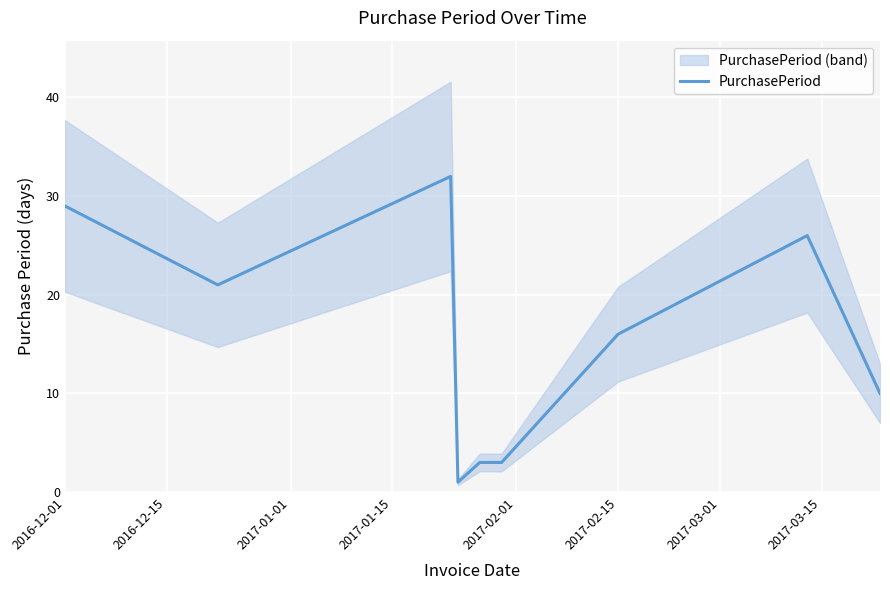

What is the minimum value shown in the chart?

1